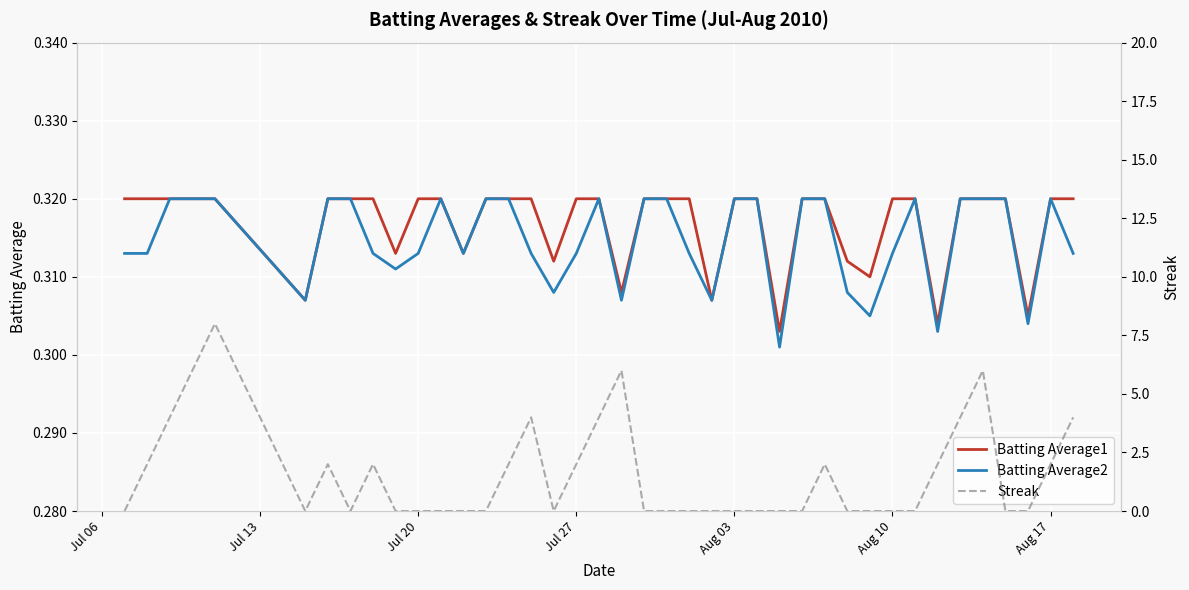

The Batting Average1 series shows 0.5 at Aug 03. True or false?

False